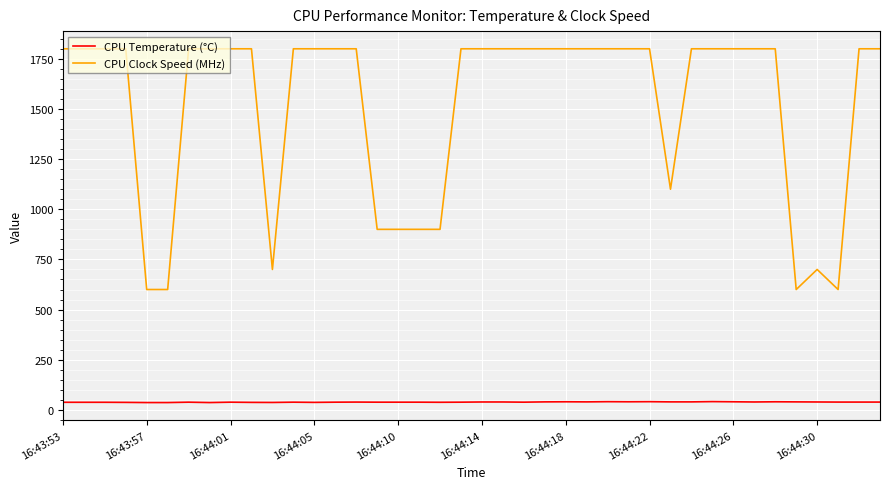

True or false: CPU Temperature (°C) and CPU Clock Speed (MHz) cross at least once.

False